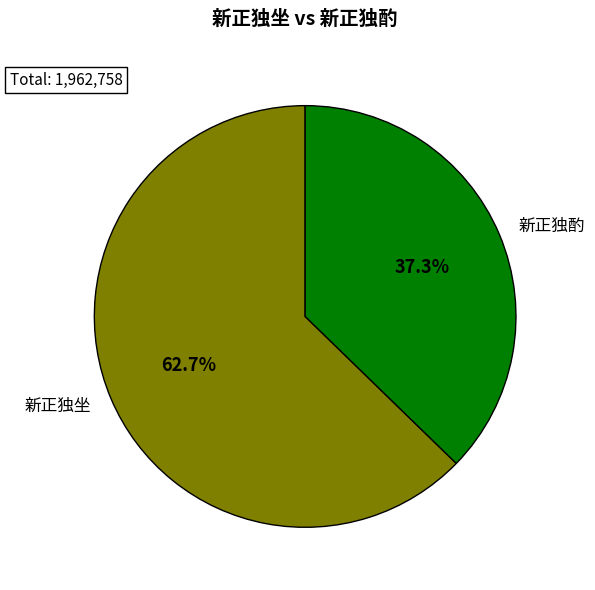

What portion of the pie excludes 新正独坐?

37.3%